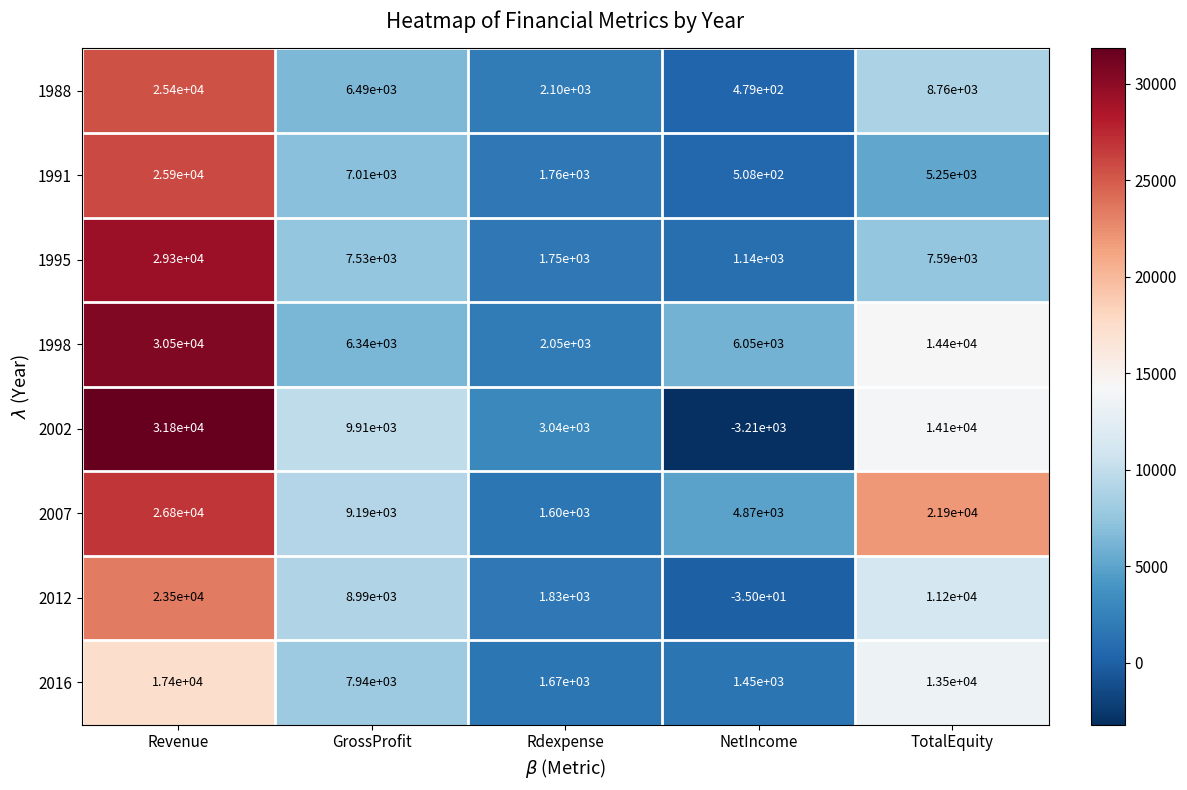

Which series changed the most between Revenue and TotalEquity?

1995